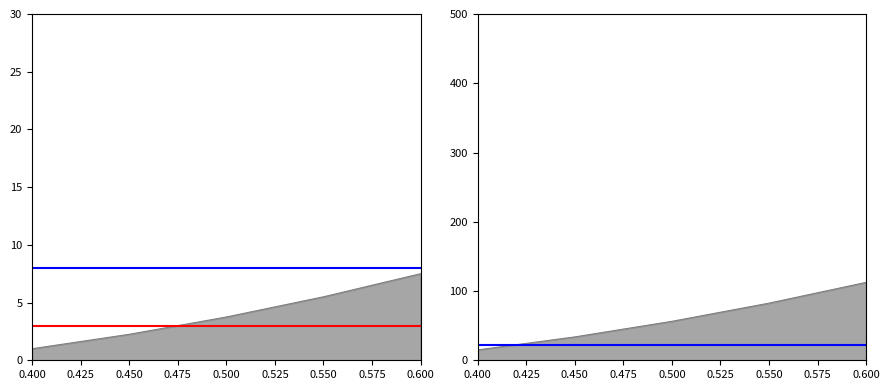

What is the value of the mean+5 point at the 2nd from the left?

8.0